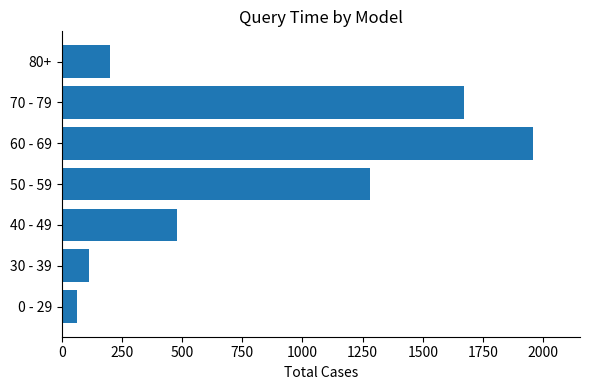

What is the sum of all values?

5763